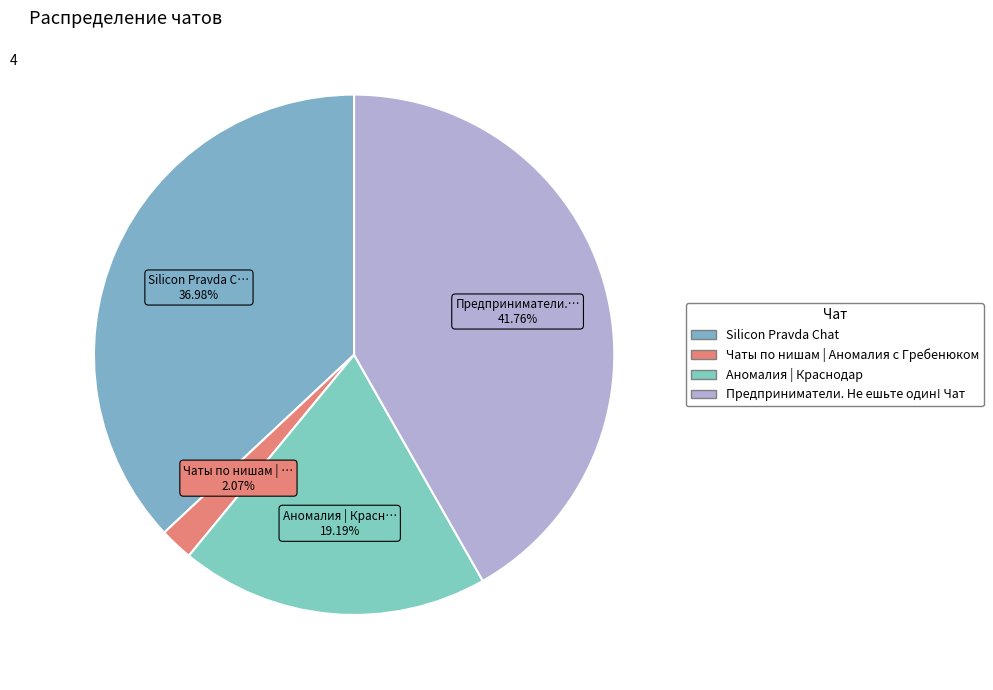

Which slice is the largest?

Предприниматели. Не ешьте один! Чат